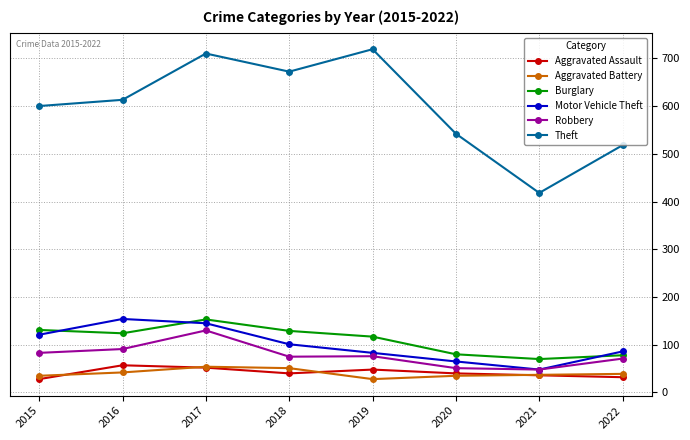

What value does the Aggravated Battery series have at 2019, to the nearest 5?

30